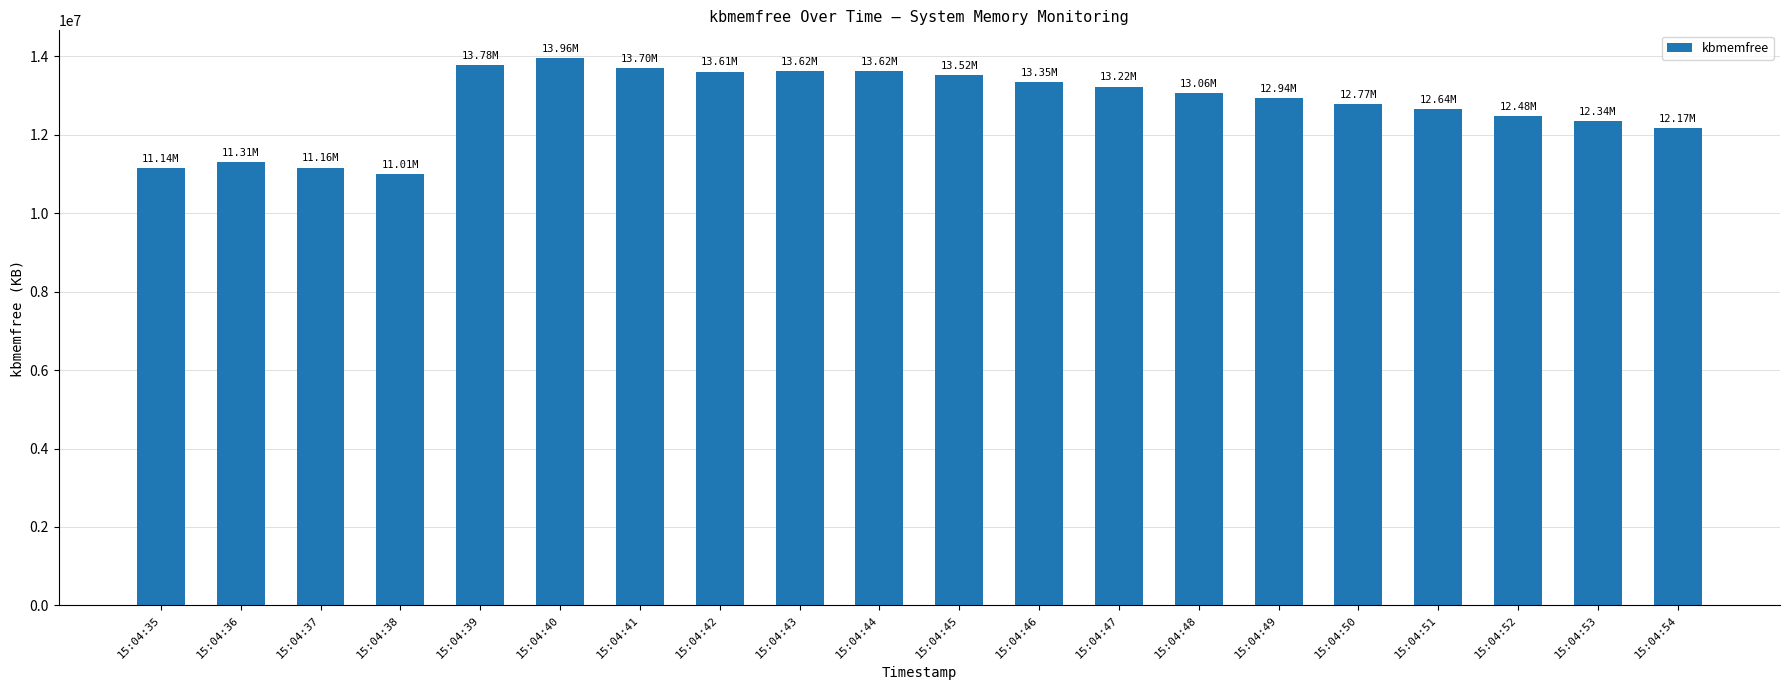

True or false: the data shows 12344696 at 15:04:53.

True